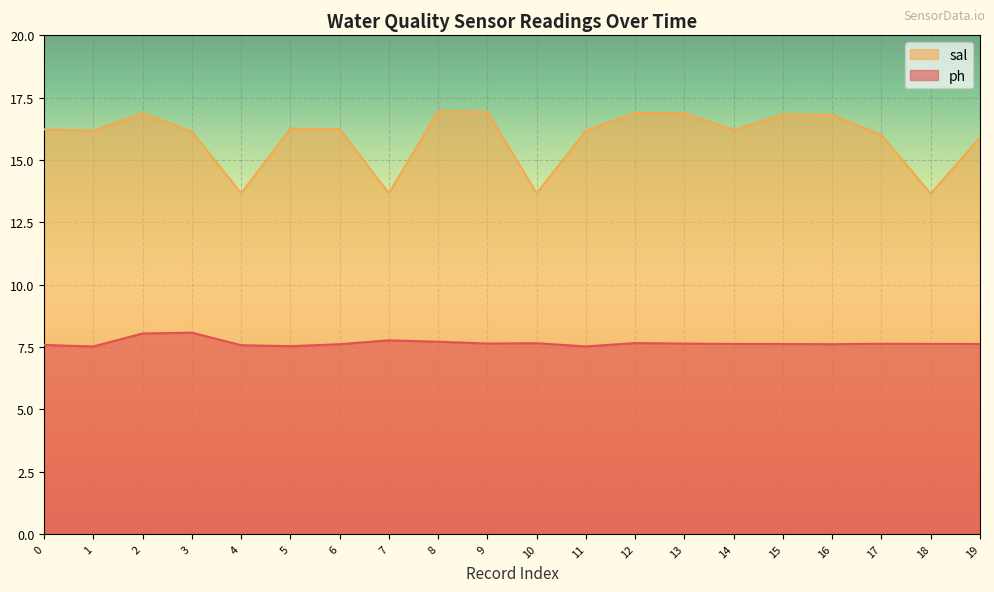

Reading right to left, transcribe all the data shown in this chart.

ph: 7.6	7.6	7.6	7.6	7.6	7.6	7.6	7.7	7.5	7.7	7.6	7.7	7.8	7.6	7.5	7.6	8.1	8.0	7.5	7.6
sal: 15.9	13.7	16.0	16.8	16.8	16.2	16.9	16.9	16.2	13.7	16.9	17.0	13.7	16.2	16.2	13.7	16.1	16.9	16.2	16.2